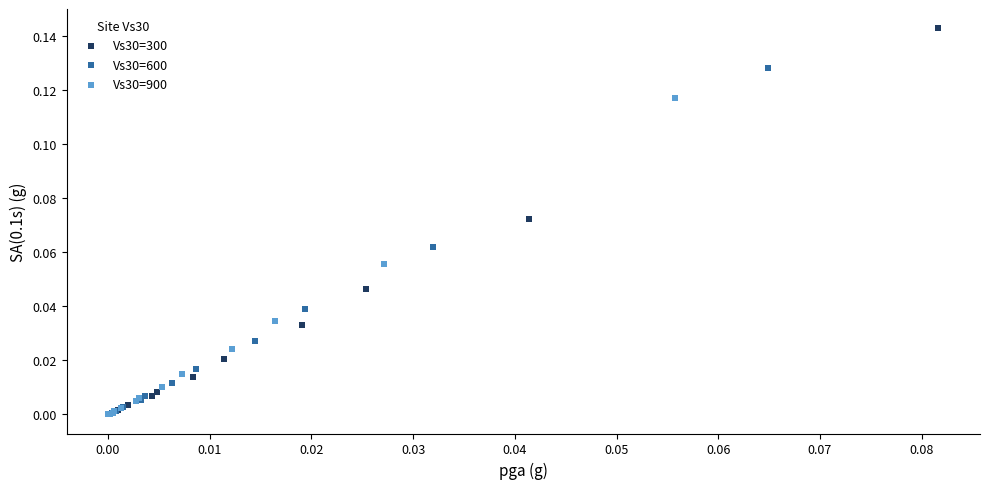

Which series contains the highest Y value?

Vs30=300